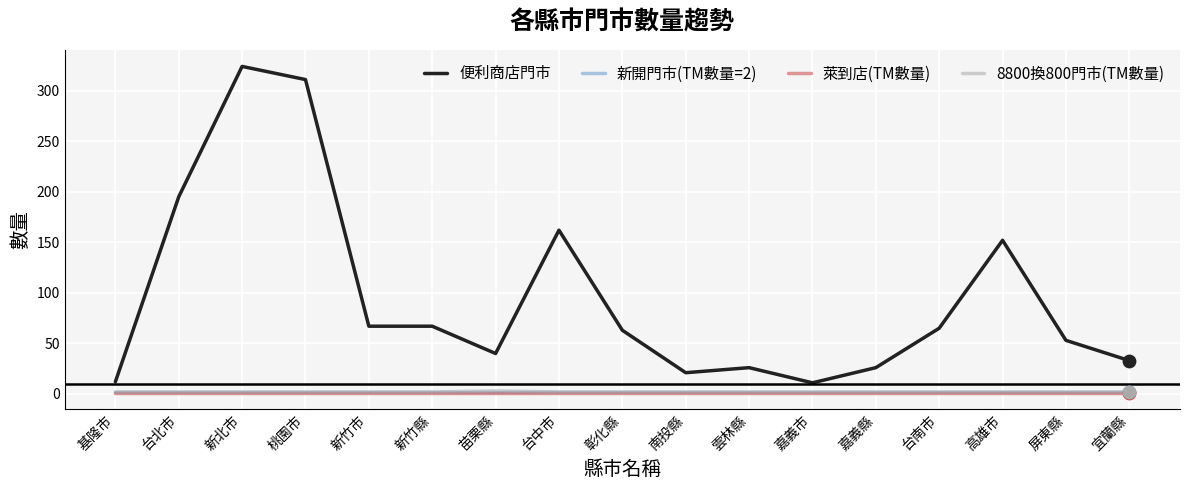

What are all the series names shown in the legend?

便利商店門市, 新開門市(TM數量=2), 萊到店(TM數量), 8800換800門市(TM數量)